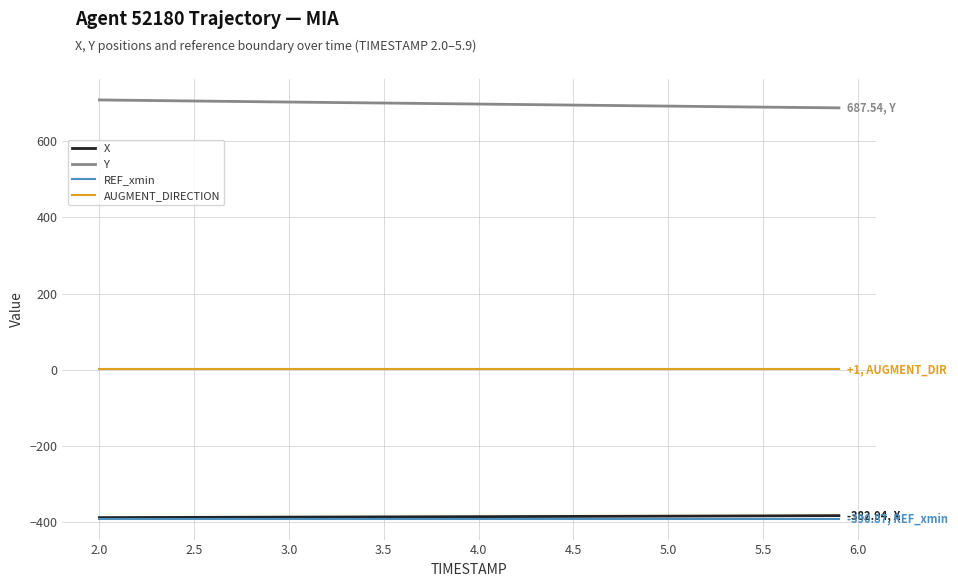

What is the maximum value shown in the chart?

708.3